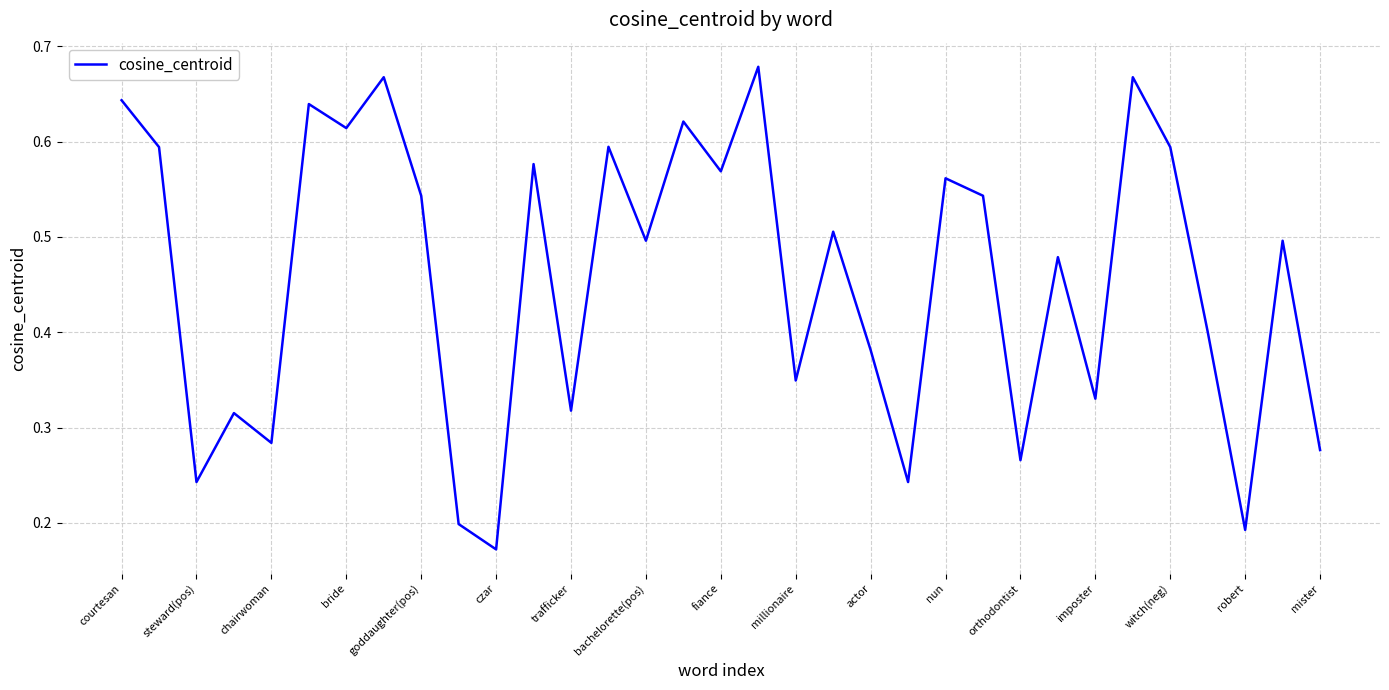

How many points are lower than both their immediate neighbors (excluding endpoints)?

12